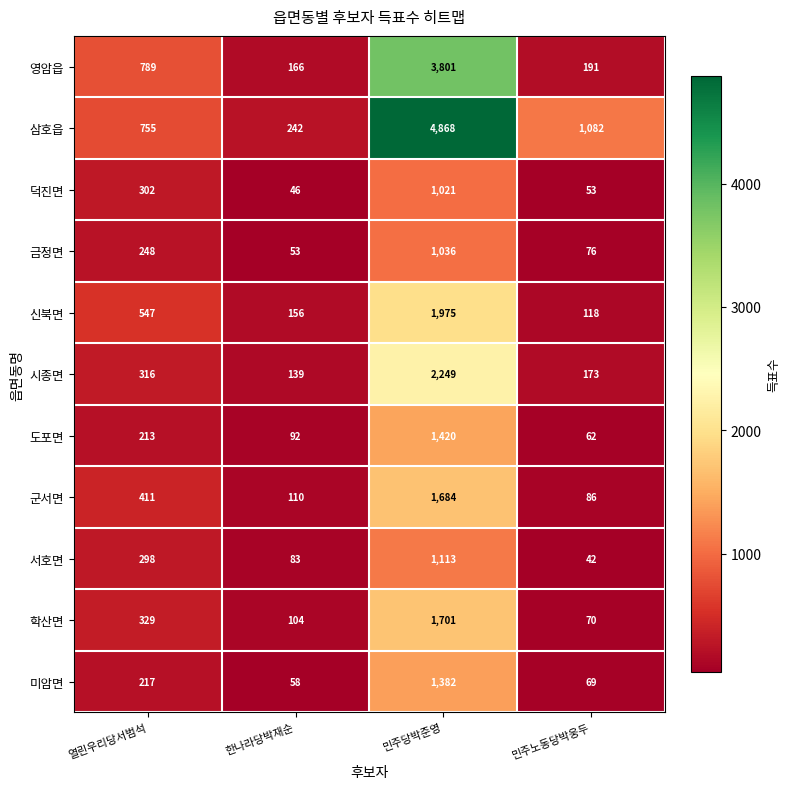

At which category is the sum across all series the highest?

민주당박준영